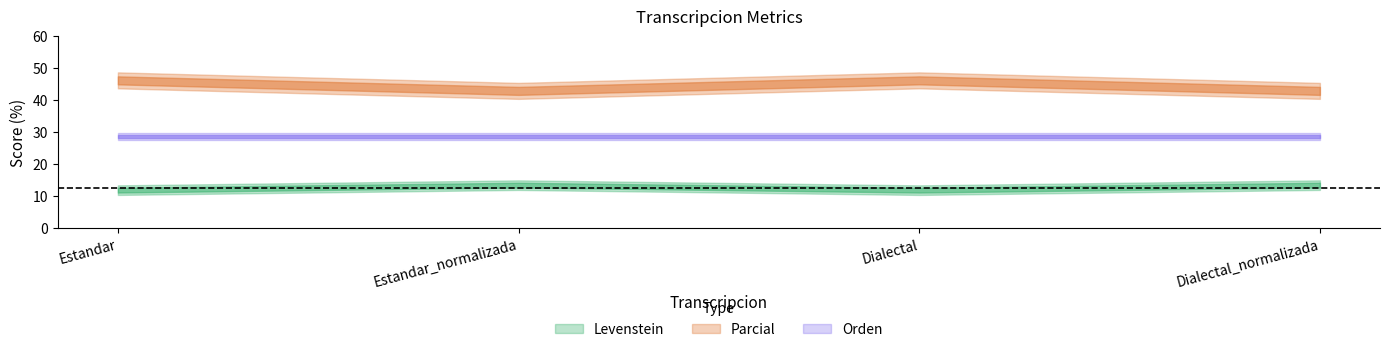

What value does the Levenstein series have at Estandar_normalizada?

13.3